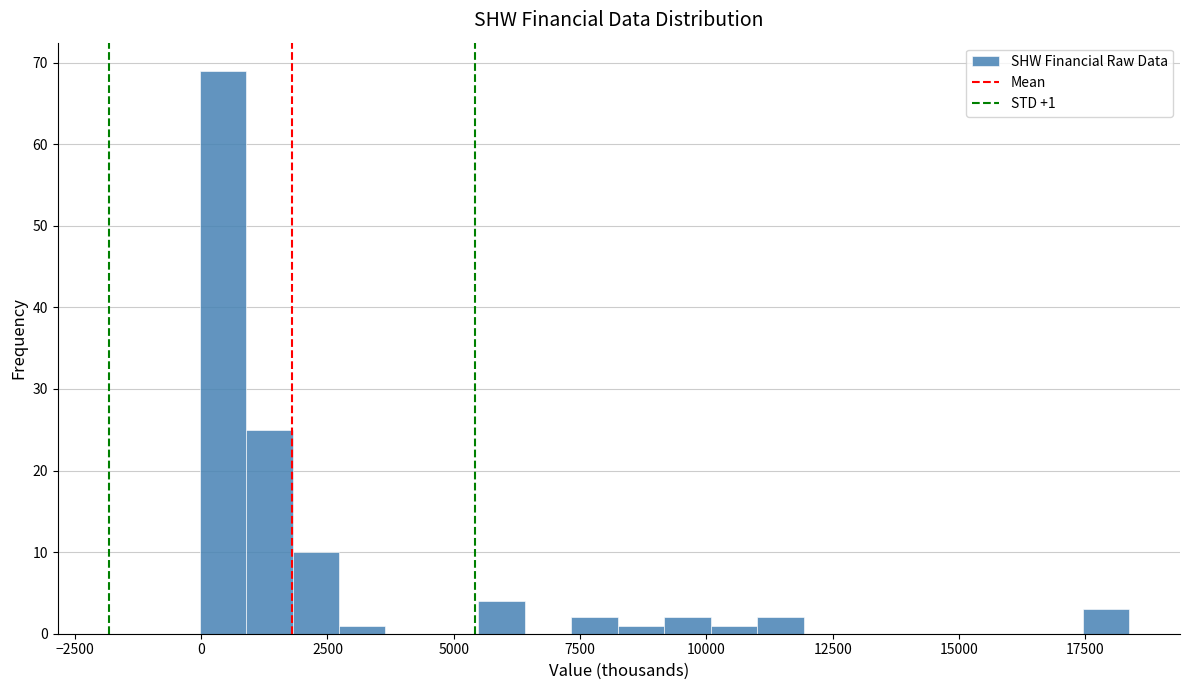

Around what value on the x-axis is the tallest bar? Give the approximate position of its centre, as read against the axis.

500